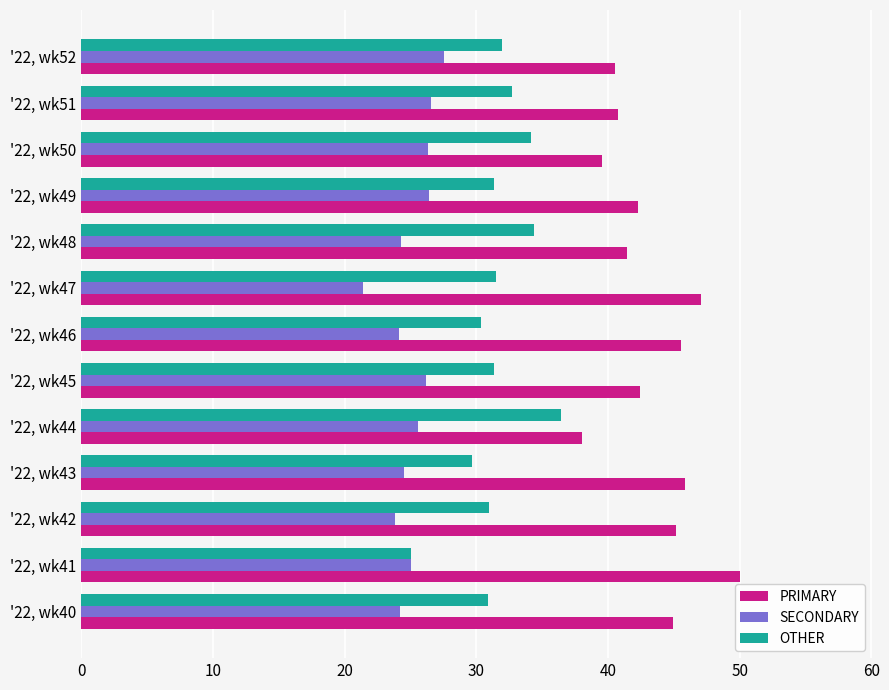

Is the value of SECONDARY at '22, wk45 greater than the value of OTHER at '22, wk45?

No